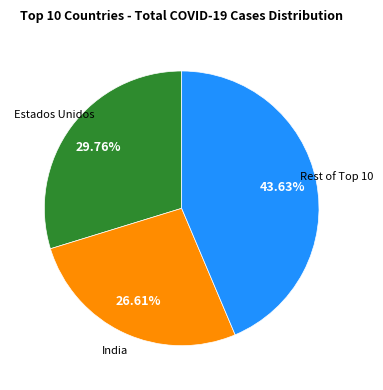

Is there any slice that represents more than half of the pie?

No